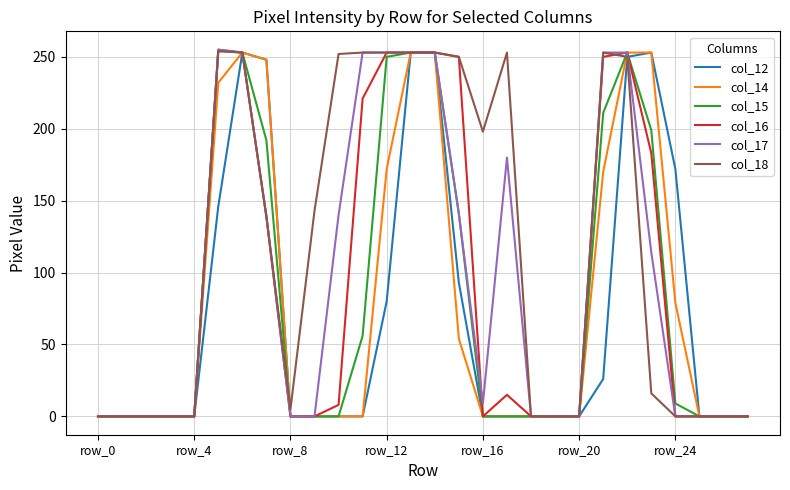

Which series has the largest total across all categories?

col_18